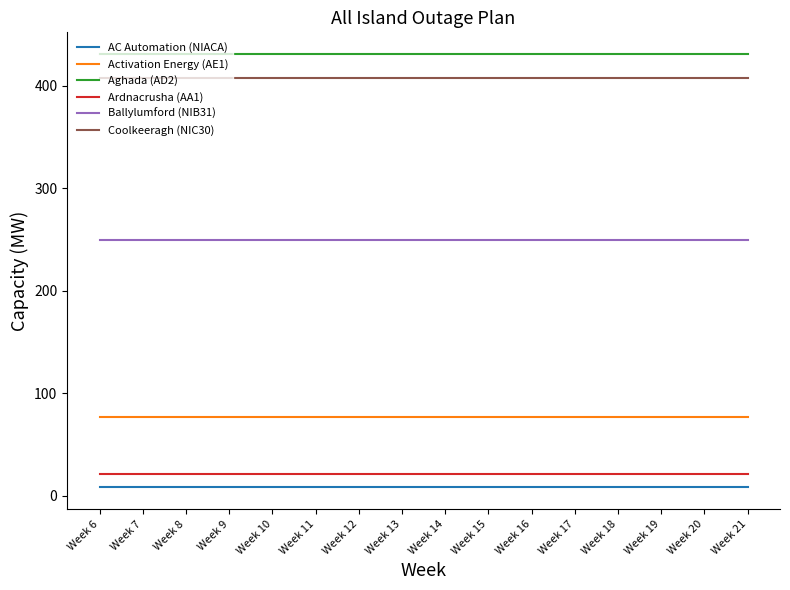

The Ardnacrusha (AA1) series shows 37 at Week 14. True or false?

False